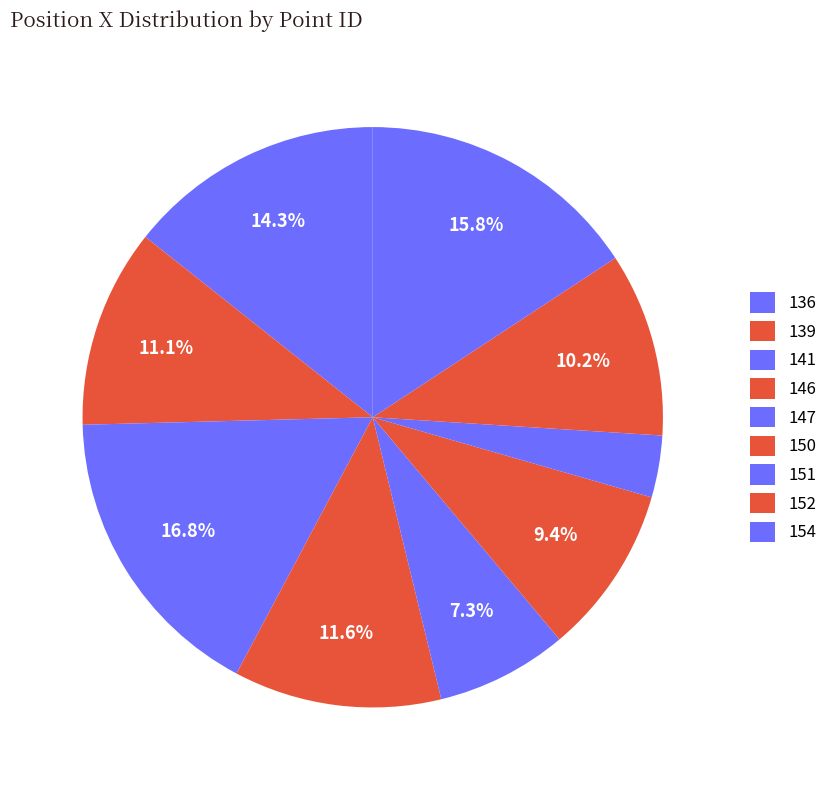

What is the largest slice in the pie chart?

141